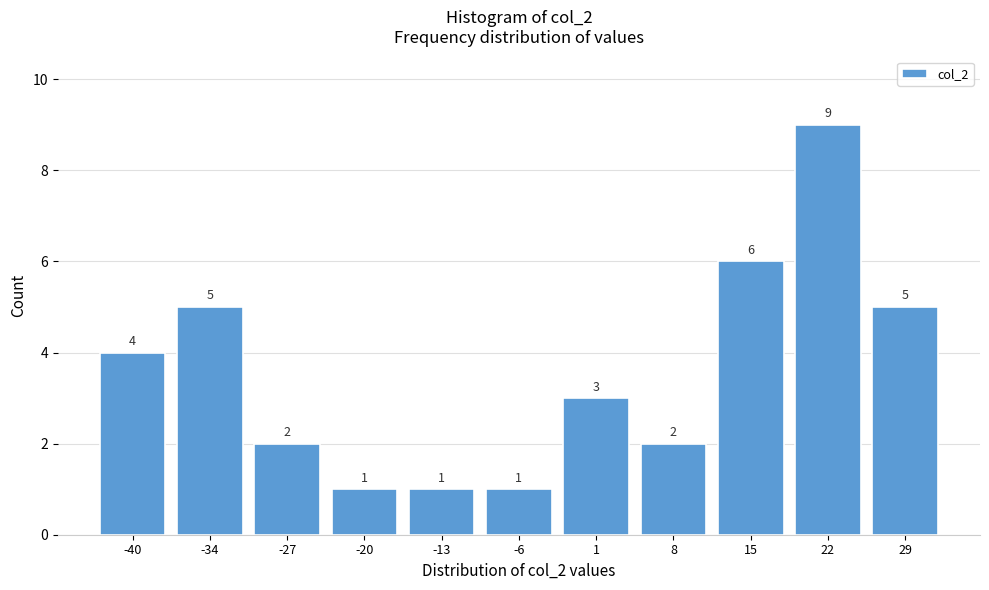

Reading left to right, what are all the values shown in this chart?

4	5	2	1	1	1	3	2	6	9	5